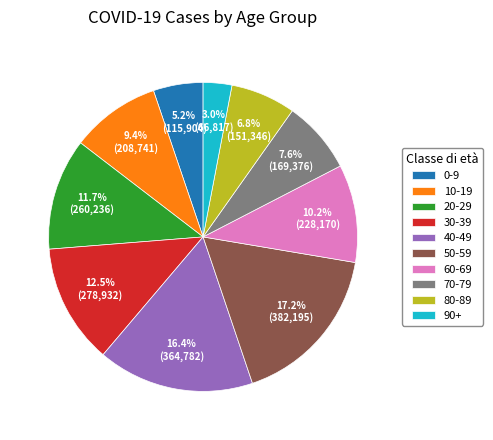

Does 30-39 account for over 50% of the chart?

No